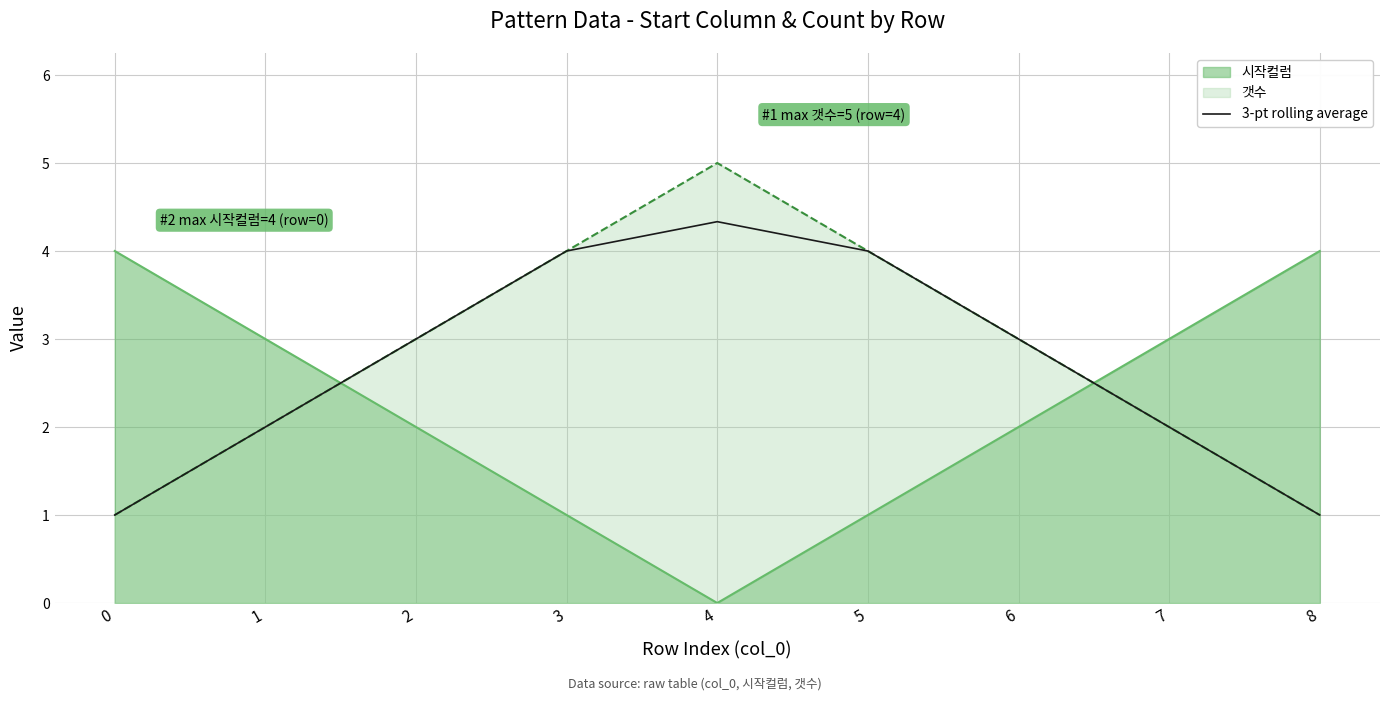

What is the spread (max minus min) of values at 4?

5.0